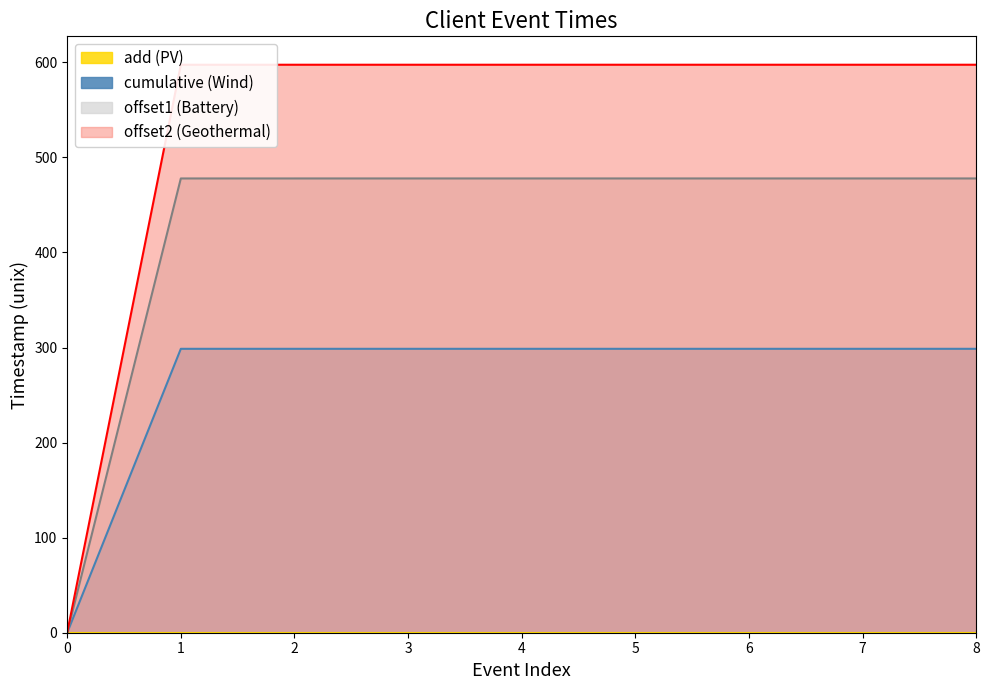

Which has a higher value, 3 or 7?

7